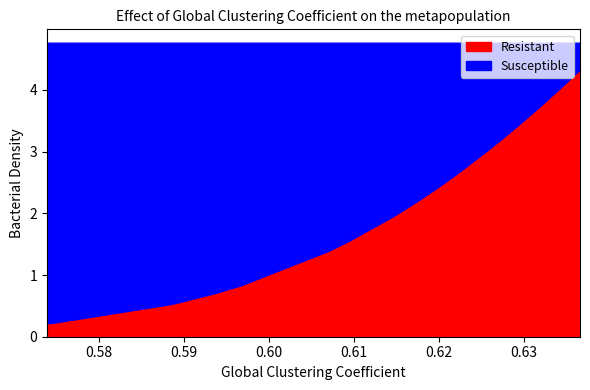

What is the minimum value shown in the chart?

0.2